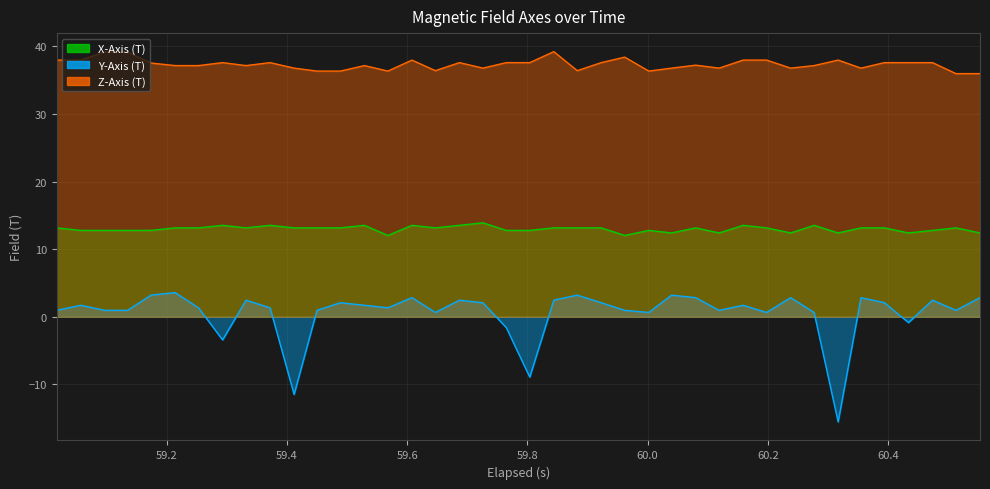

Which series has the widest spread of values?

Y-Axis (T)